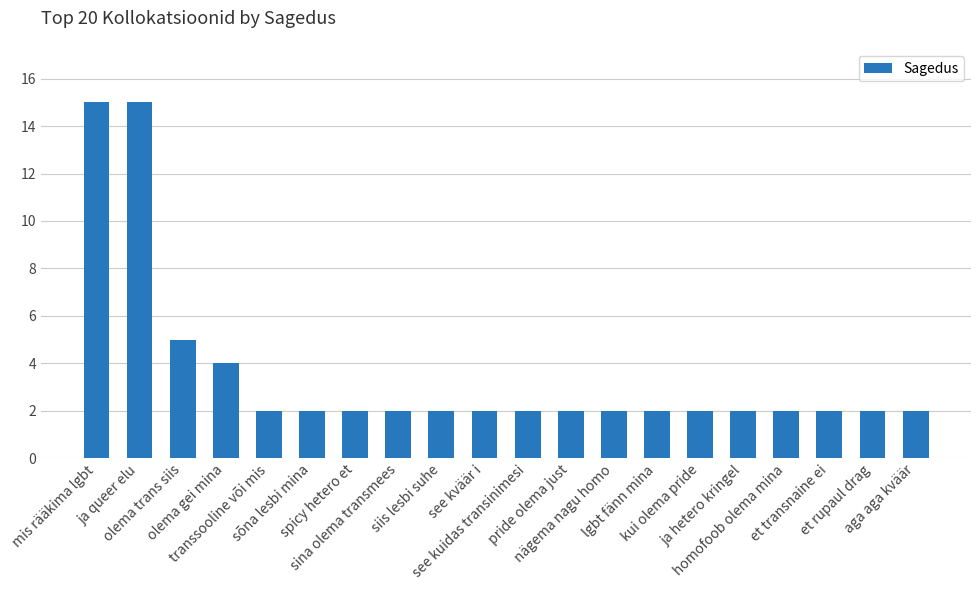

How many bars are there in total?

20